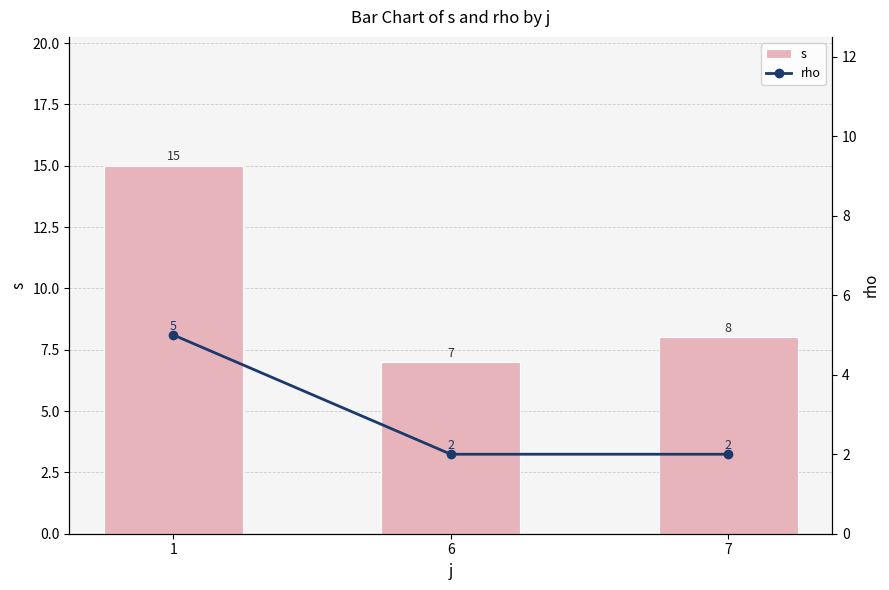

Is the value of s at 1 greater than the value of rho at 6?

Yes